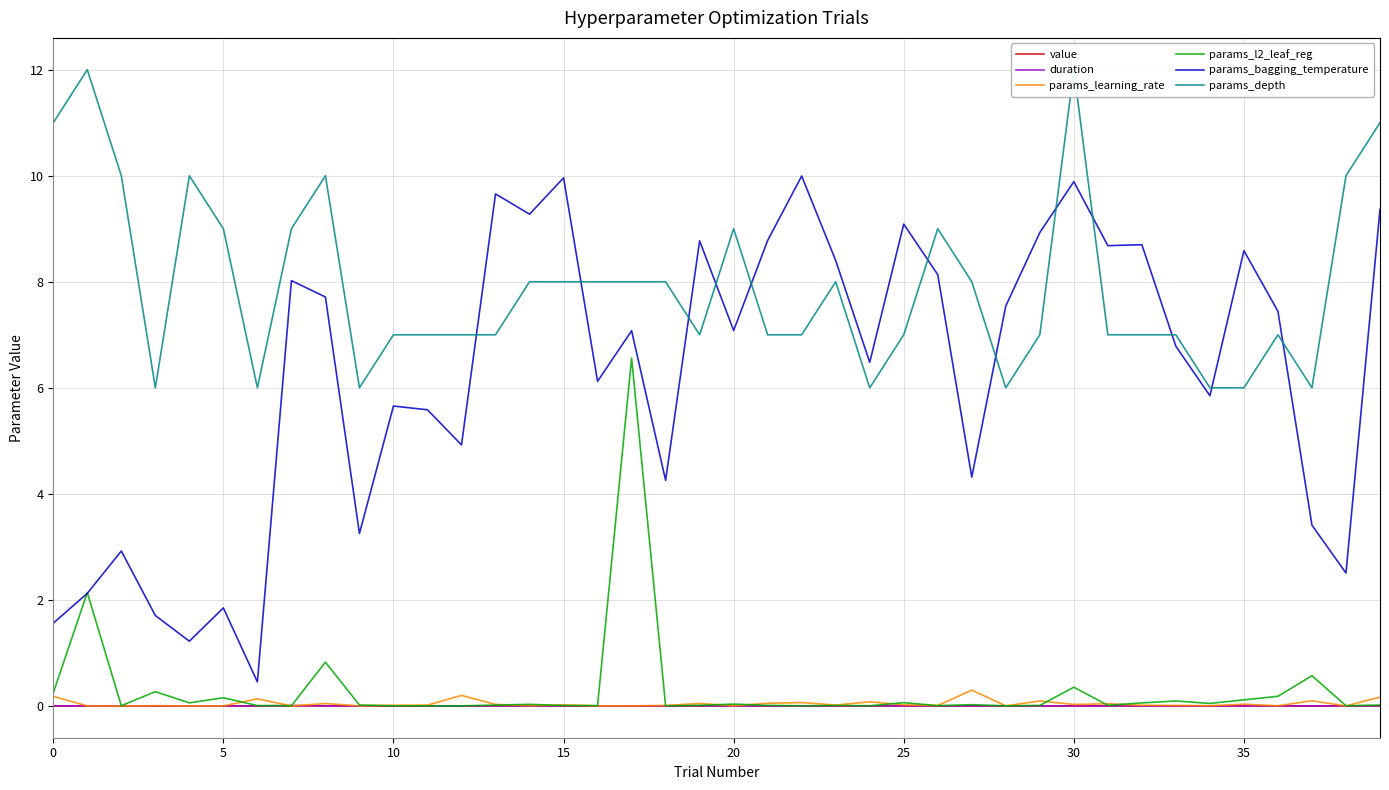

True or false: duration and params_bagging_temperature intersect in this chart.

False